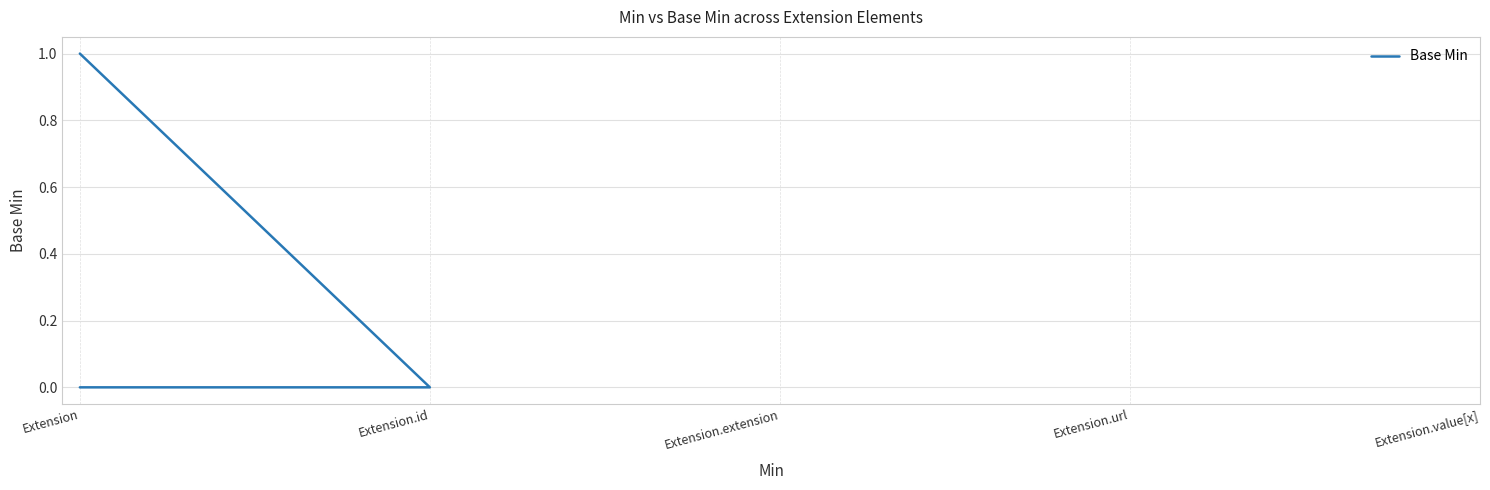

Which has a higher value, Extension or Extension.id?

Extension